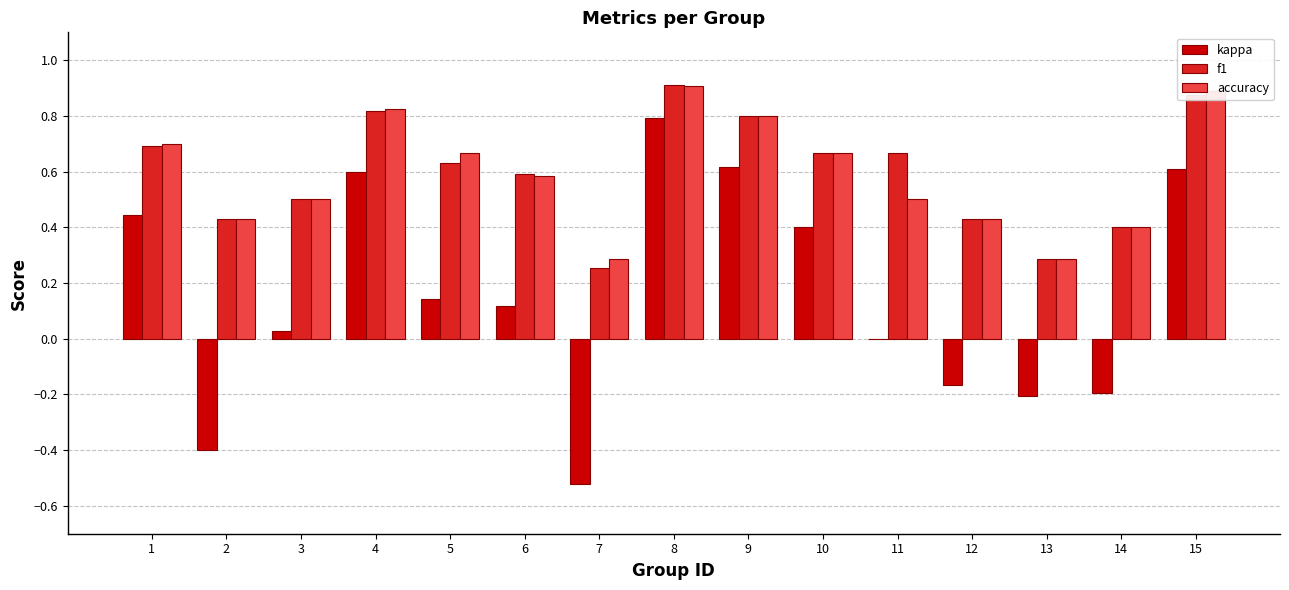

What is the sum of all kappa values?

2.3